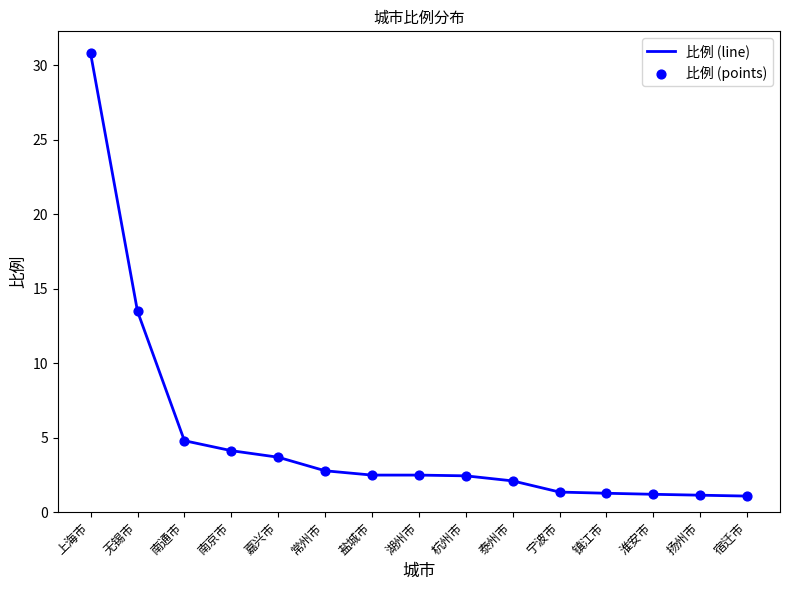

What is the difference between the maximum and minimum values?

29.7